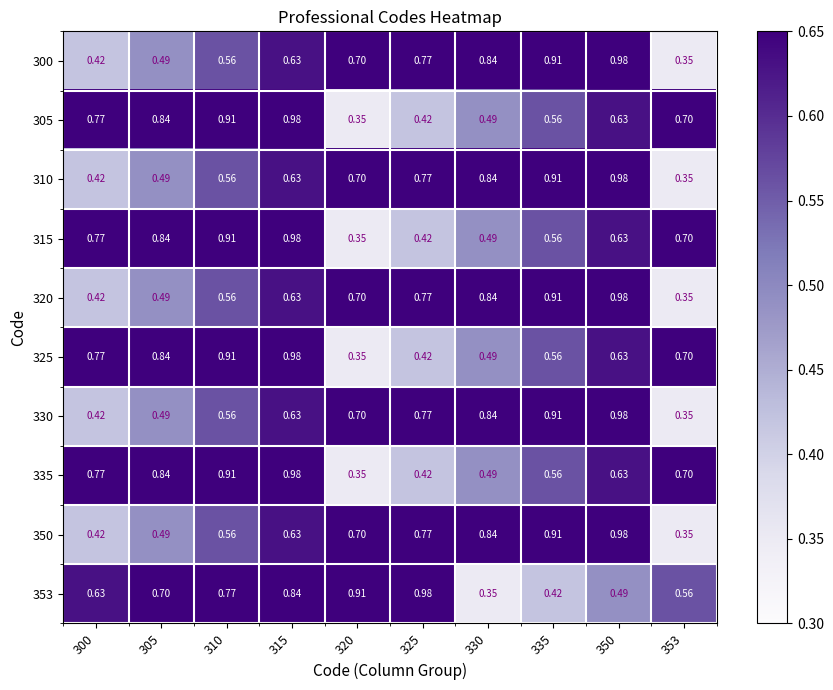

Is the value of 335 at 325 greater than the value of 353 at 350?

No